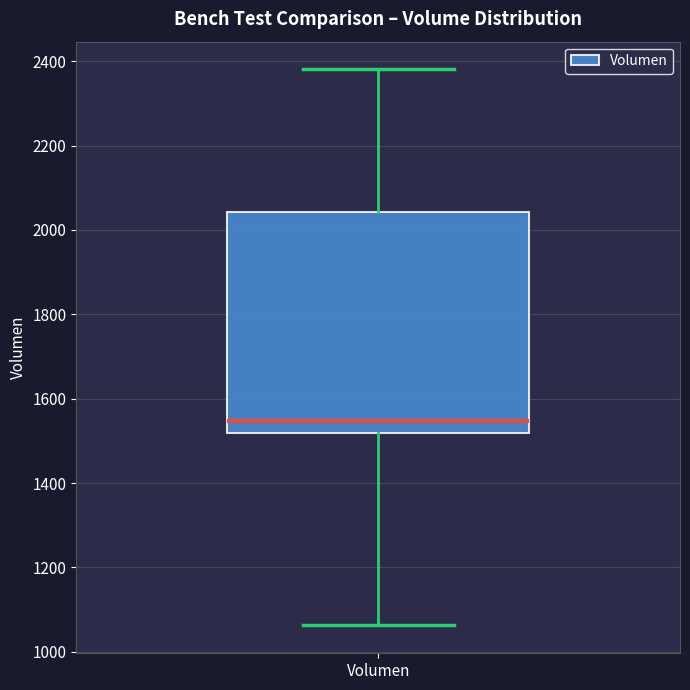

Where does the lower whisker of the box for Volumen end on the y-axis? The values are not printed on the chart, so give them approximately, as read against the axis.

1060